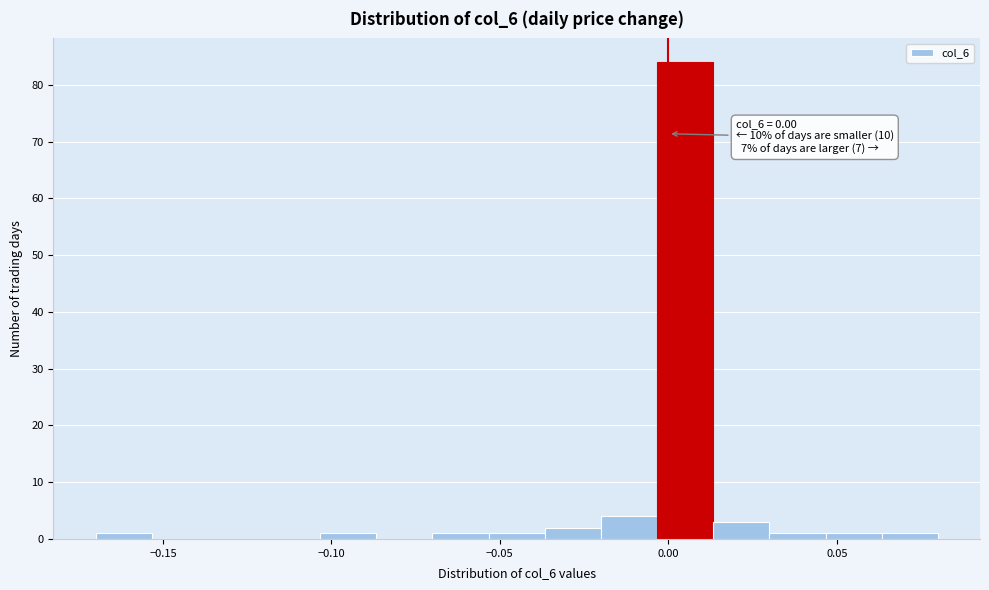

Around what value on the x-axis is the tallest bar? Give the approximate position of its centre, as read against the axis.

0.005